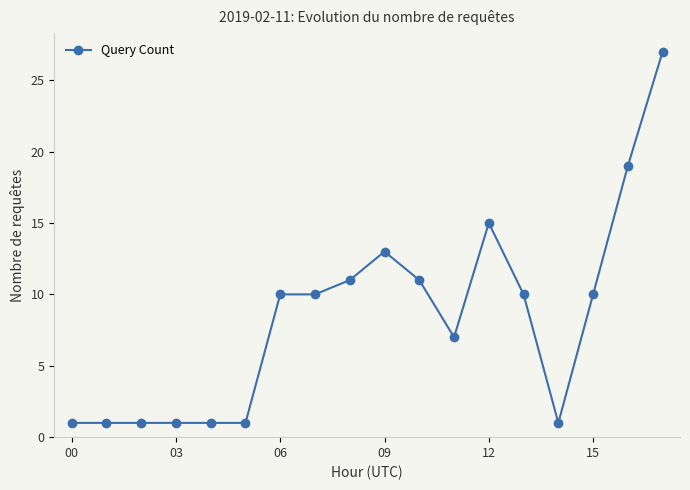

Reading left to right, transcribe all the data shown in this chart.

1	1	1	1	1	1	10	10	11	13	11	7	15	10	1	10	19	27